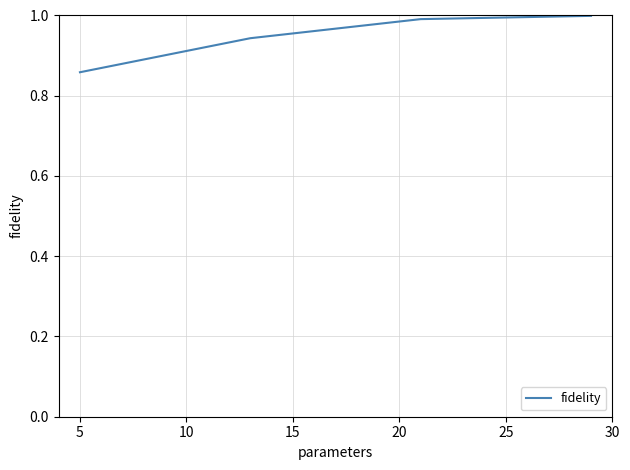

What is the maximum value shown in the chart?

1.0